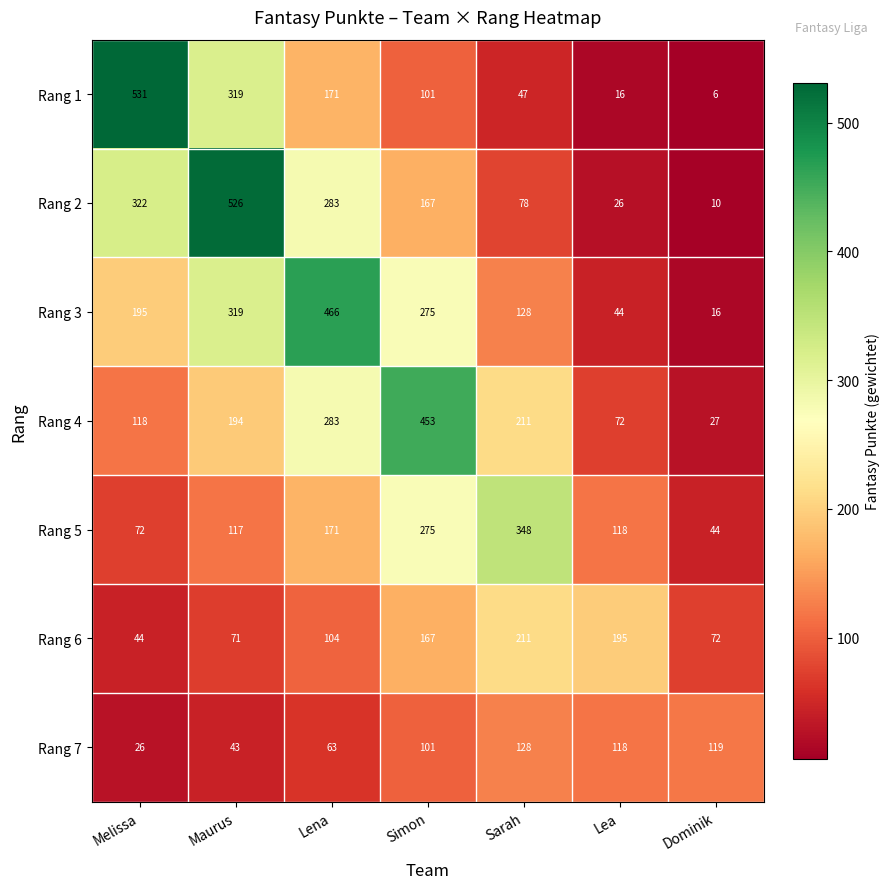

True or false: Rang 6 has a value of 44 at Lena.

False